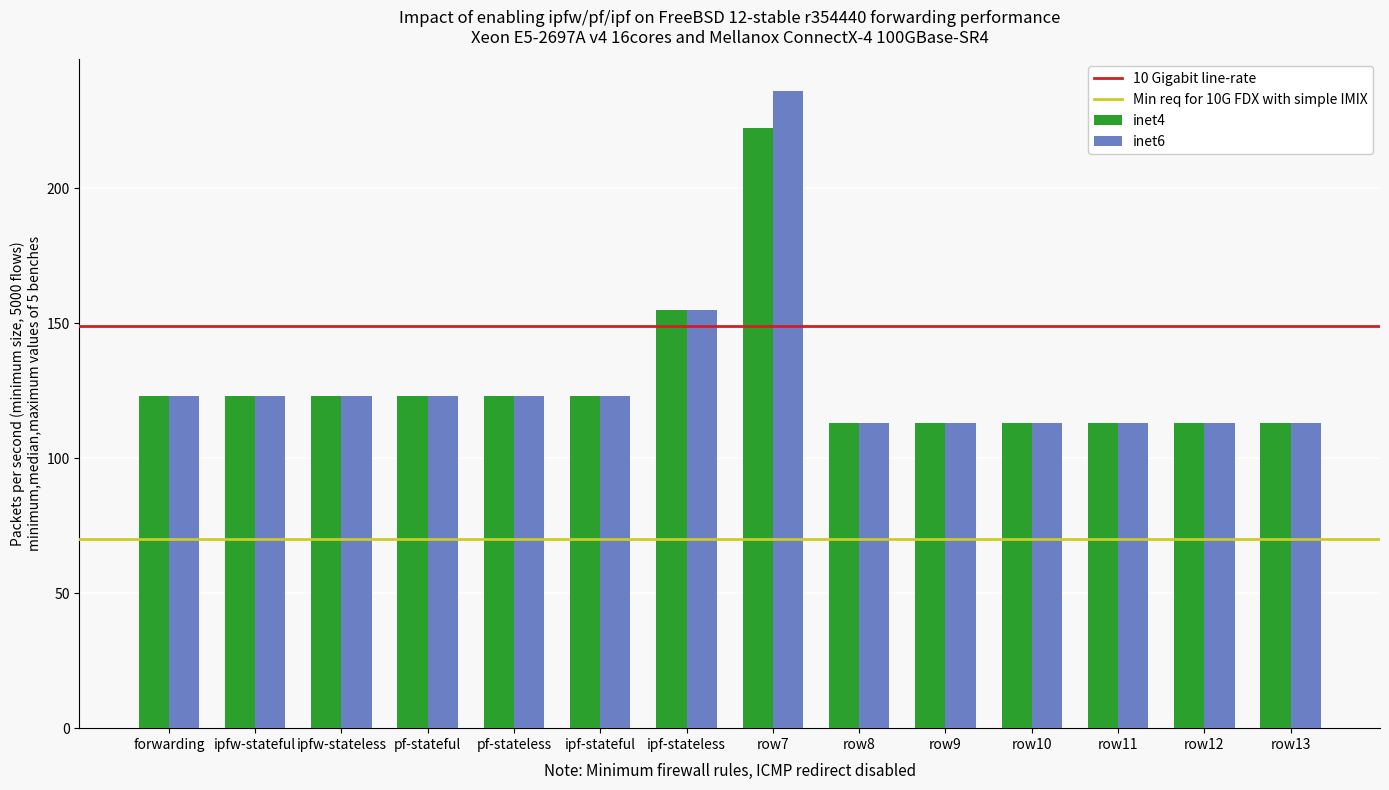

Which series has the largest range (max minus min)?

inet6